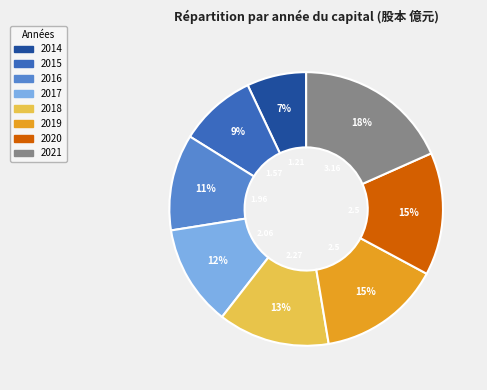

To the nearest percent, what is the average slice percentage?

12%